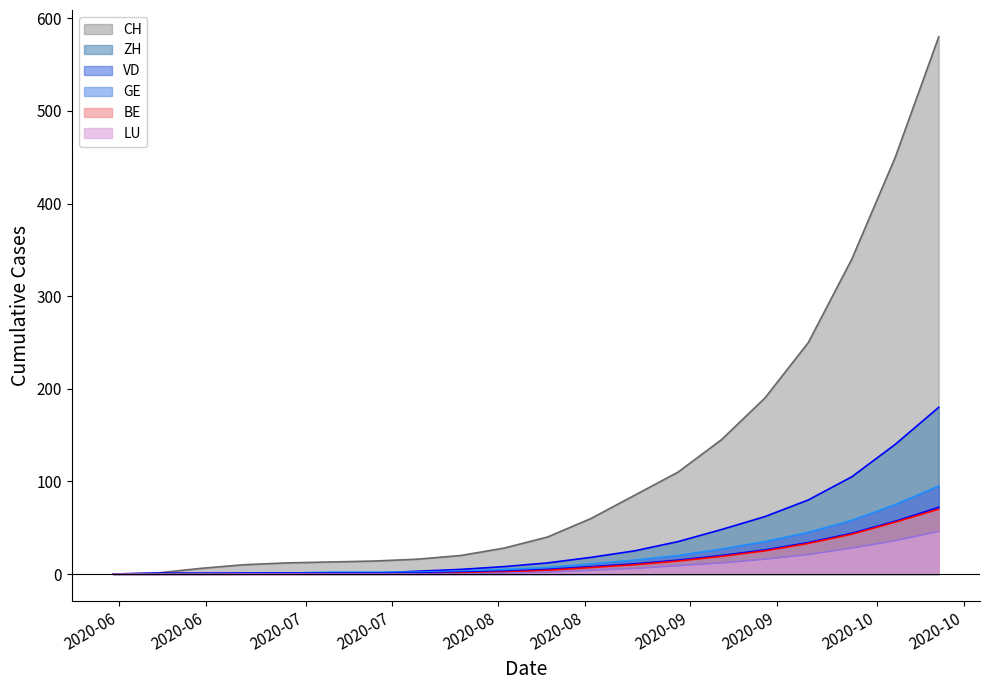

Is it true that LU equals 36 at 2020-10-04?

True